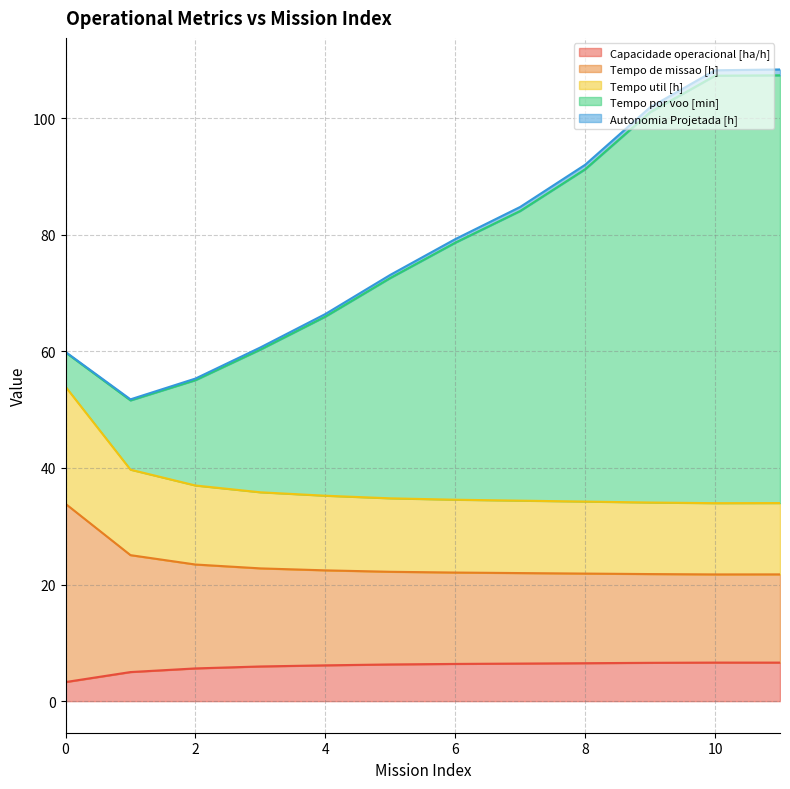

What is the minimum value for Capacidade operacional [ha/h]?

3.3